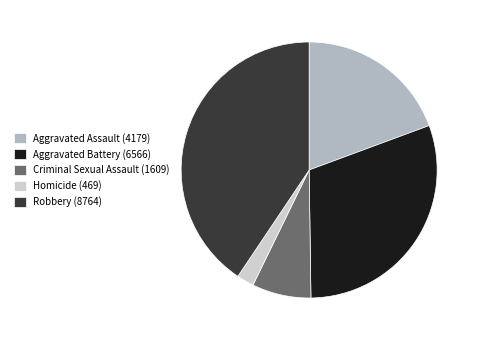

Is the sum of Homicide (469) and Criminal Sexual Assault (1609) greater than half?

No